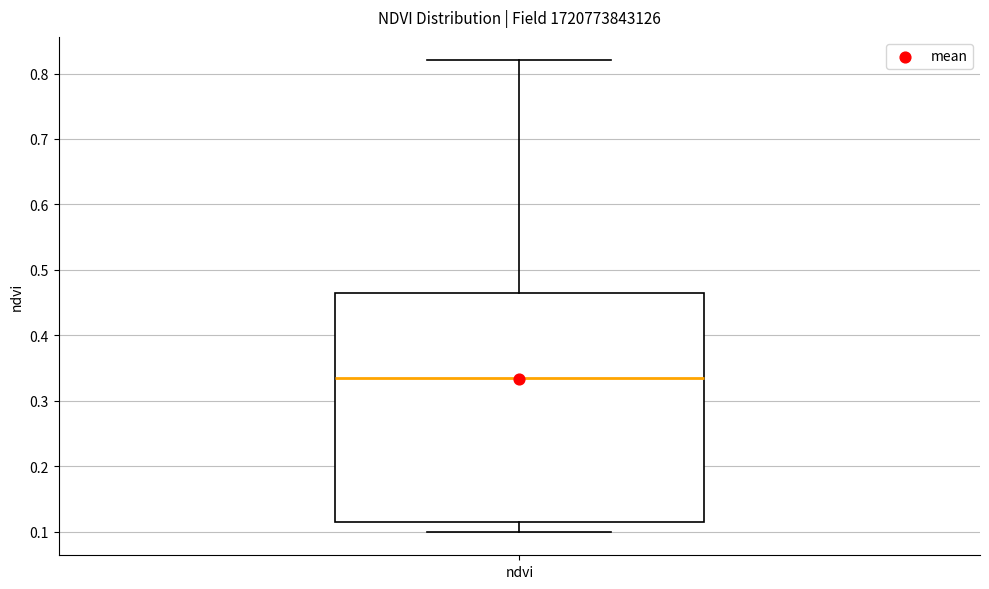

Where is the lower edge of the box for ndvi on the y-axis? The values are not printed on the chart, so give them approximately, as read against the axis.

0.12